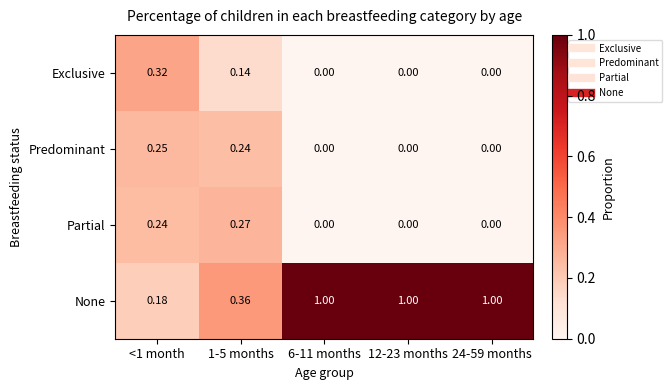

Which series changed the most between <1 month and 12-23 months?

None